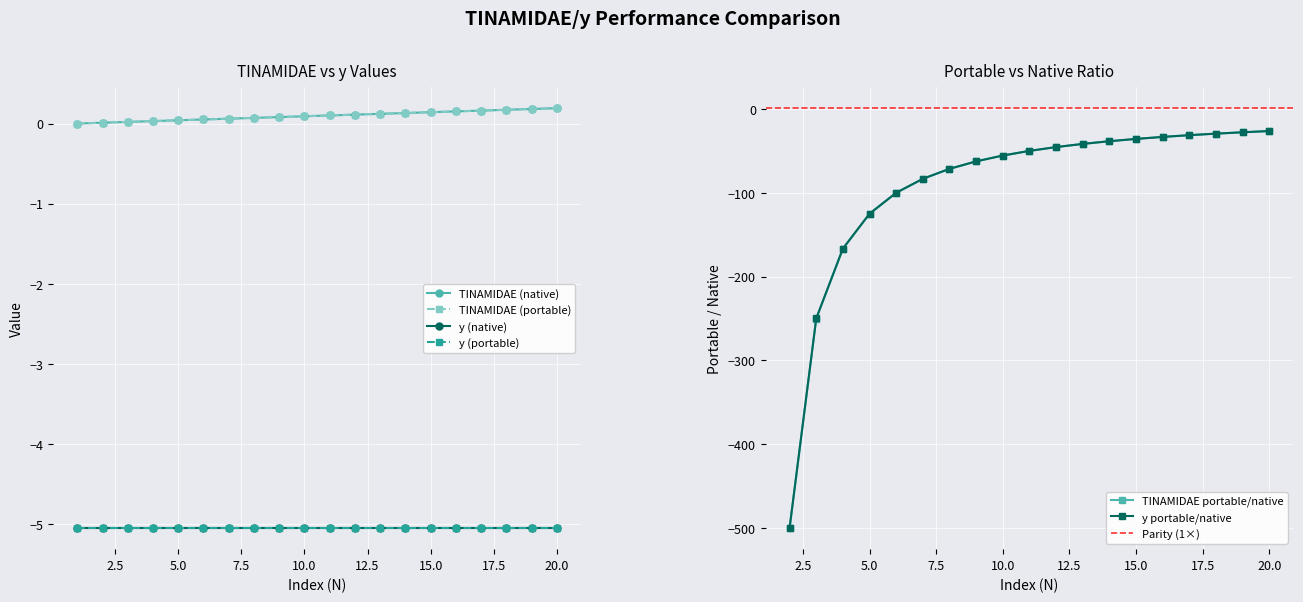

What is the change in value from 2 to 9?

+0.1